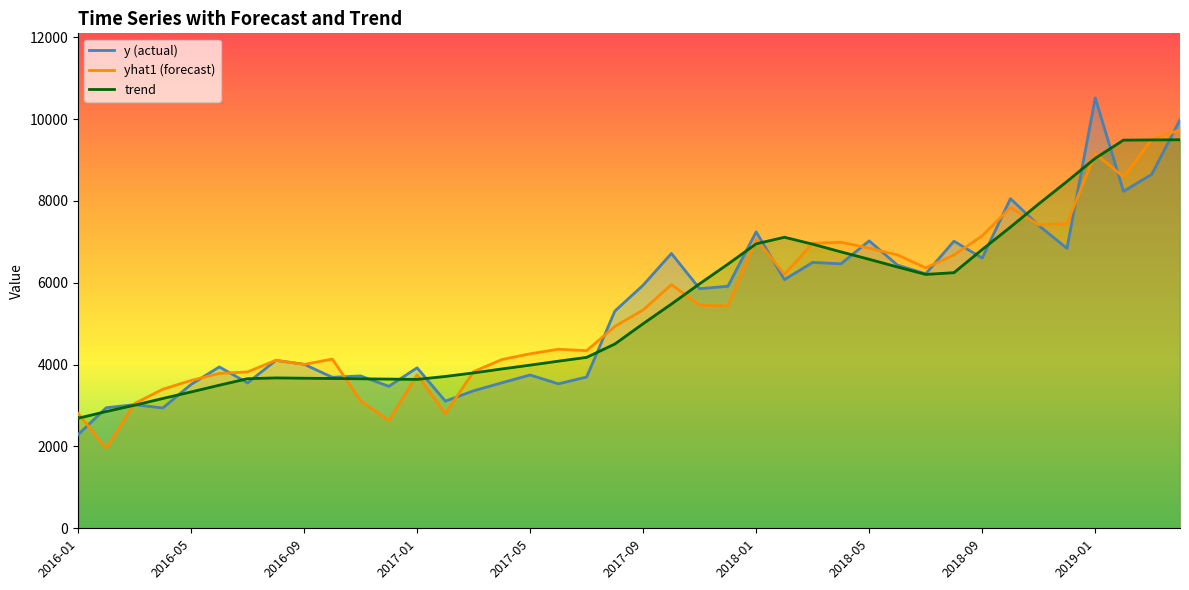

True or false: yhat1 (forecast) has more than 0 points higher than both neighbors.

True